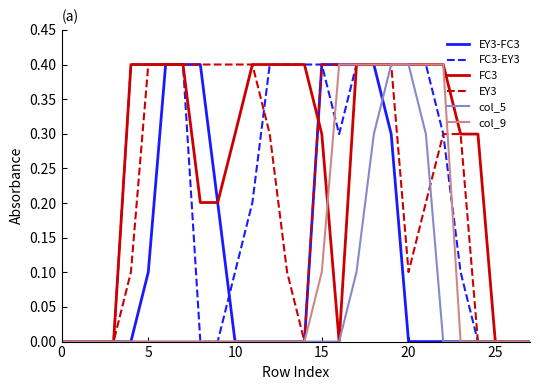

Which series has the largest total across all categories?

FC3